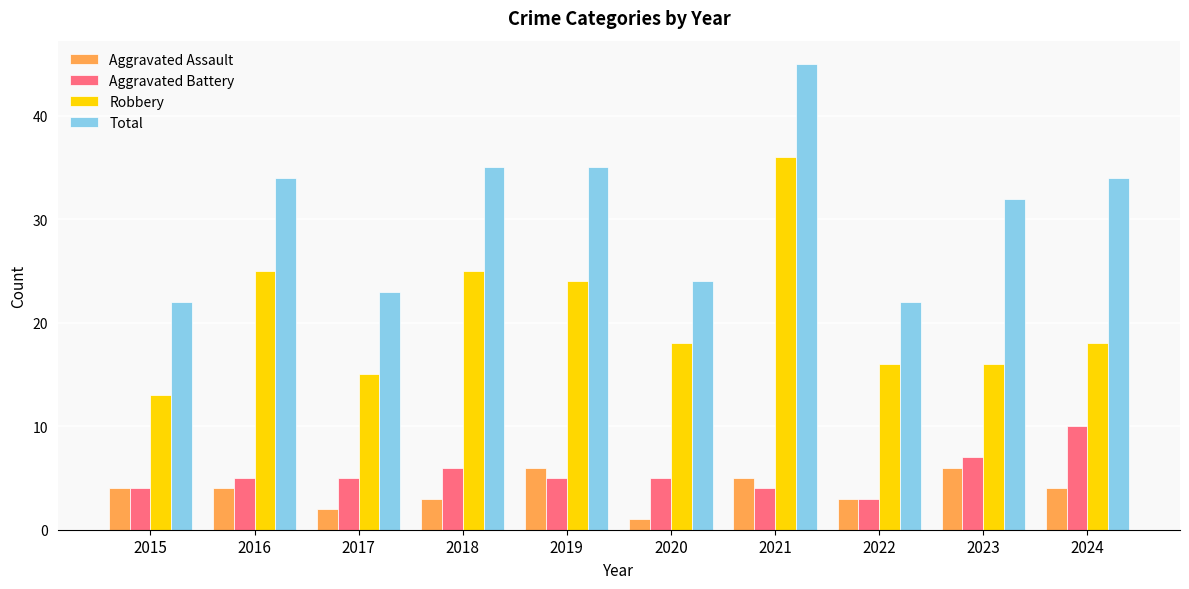

Are the bars grouped side by side (vs. stacked)?

Yes